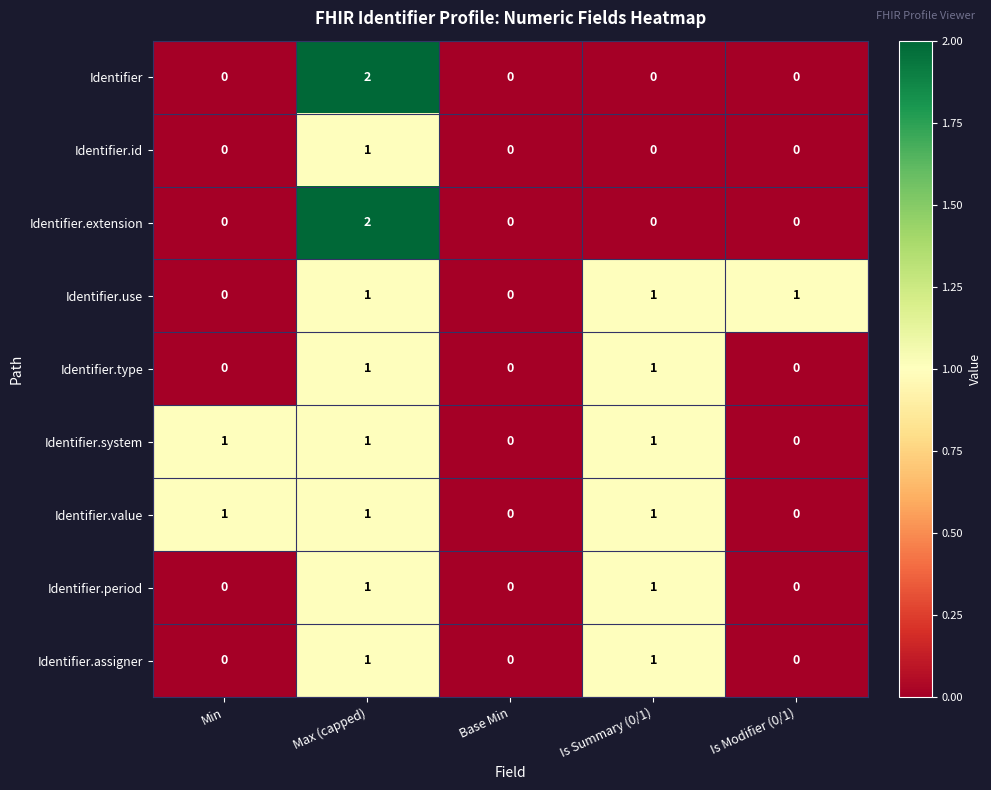

What is the greatest value displayed?

2